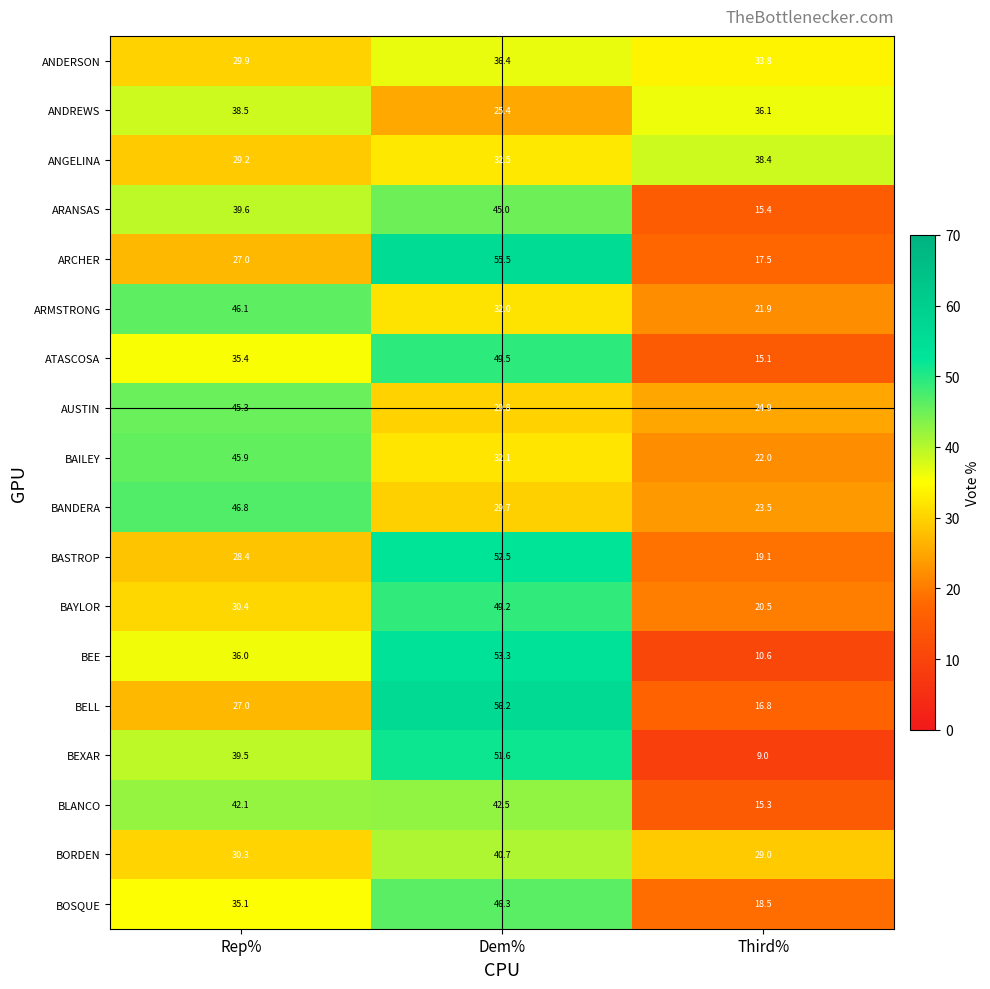

Is it true that BAILEY equals 32.1 at Dem%?

True